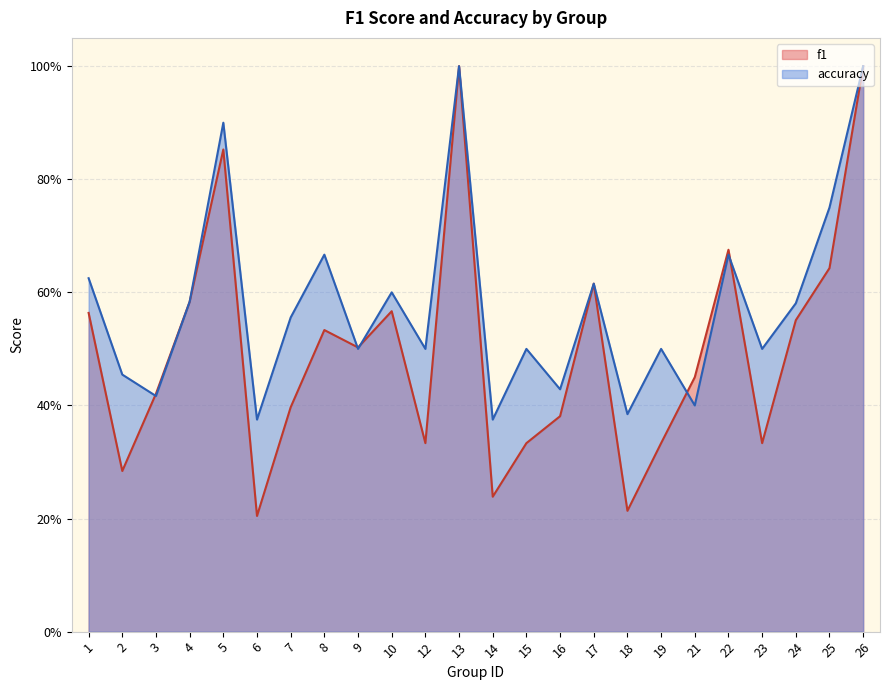

How many lines are shown in the chart?

2